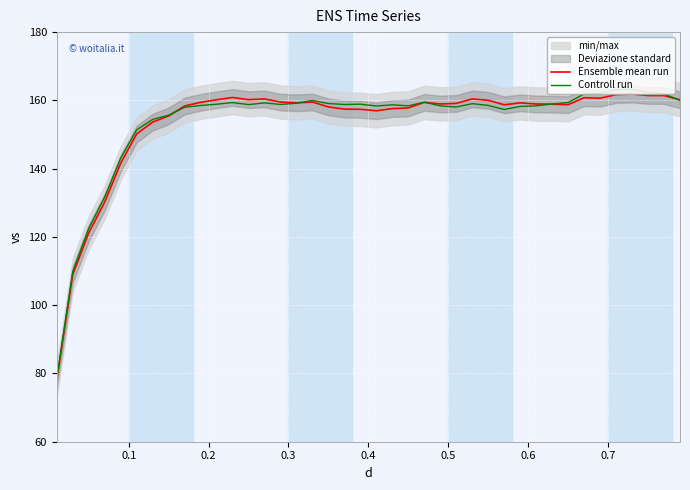

What is the minimum value for Controll run?

78.4